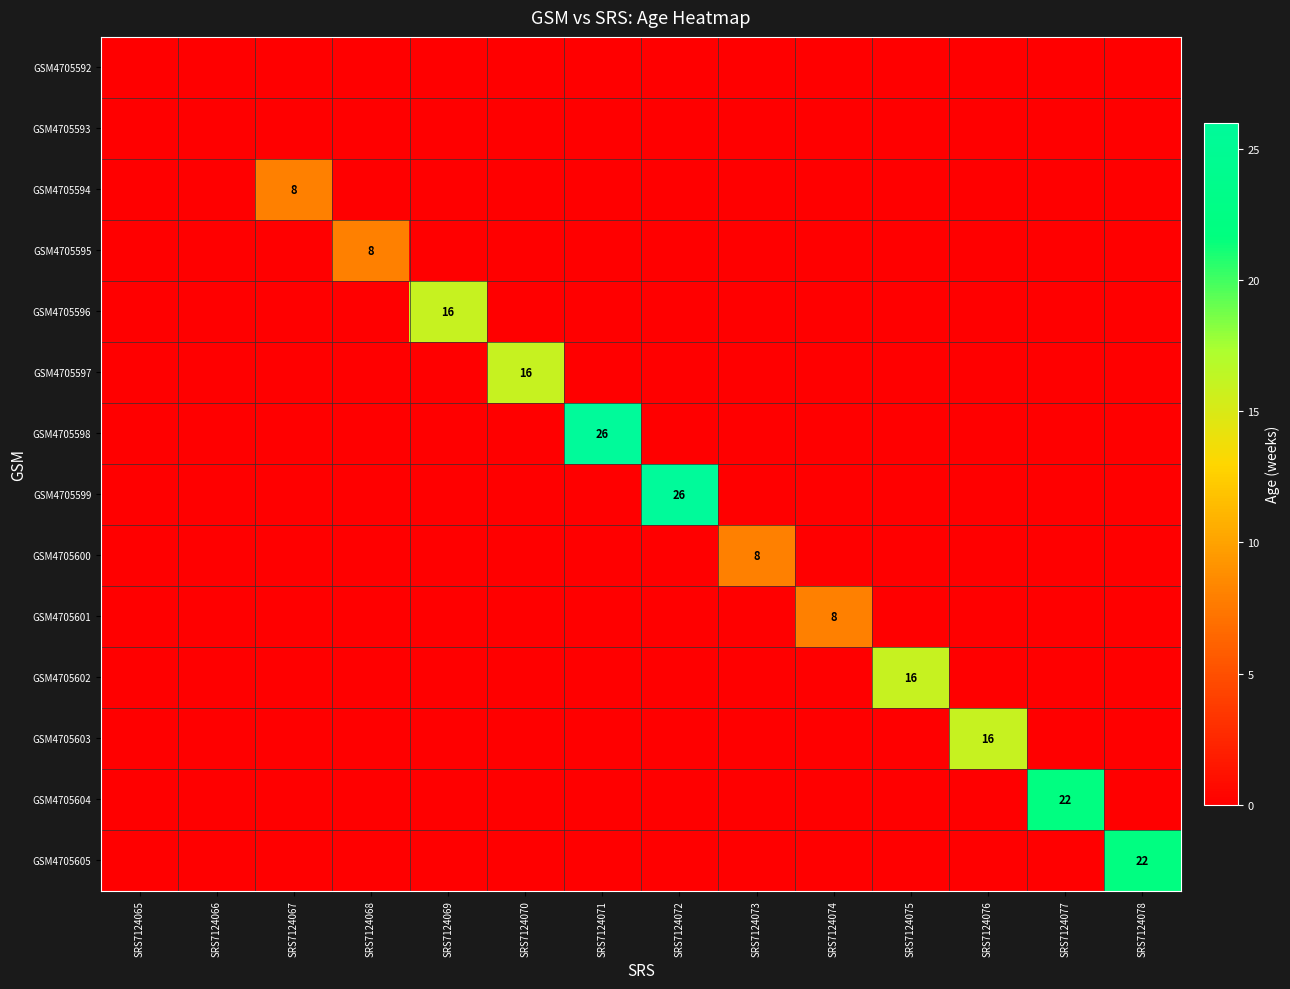

Rank the series by their maximum value, from lowest to highest.

GSM4705592, GSM4705593, GSM4705594, GSM4705595, GSM4705600, GSM4705601, GSM4705596, GSM4705597, GSM4705602, GSM4705603, GSM4705604, GSM4705605, GSM4705598, GSM4705599